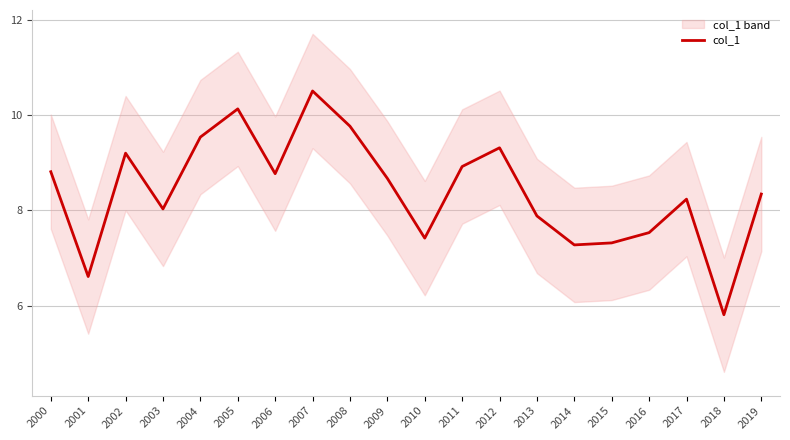

What is the difference between the second highest and second lowest values?

3.5